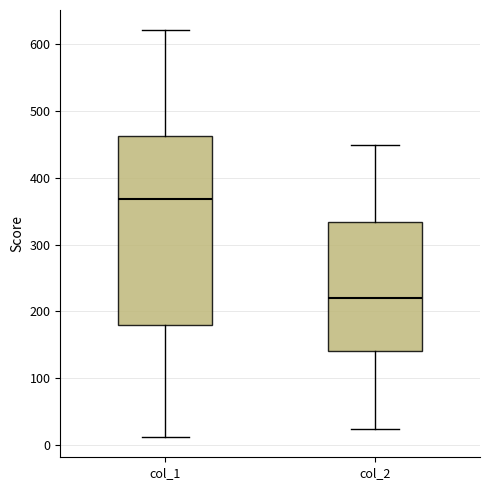

Which box's median line is the highest?

col_1